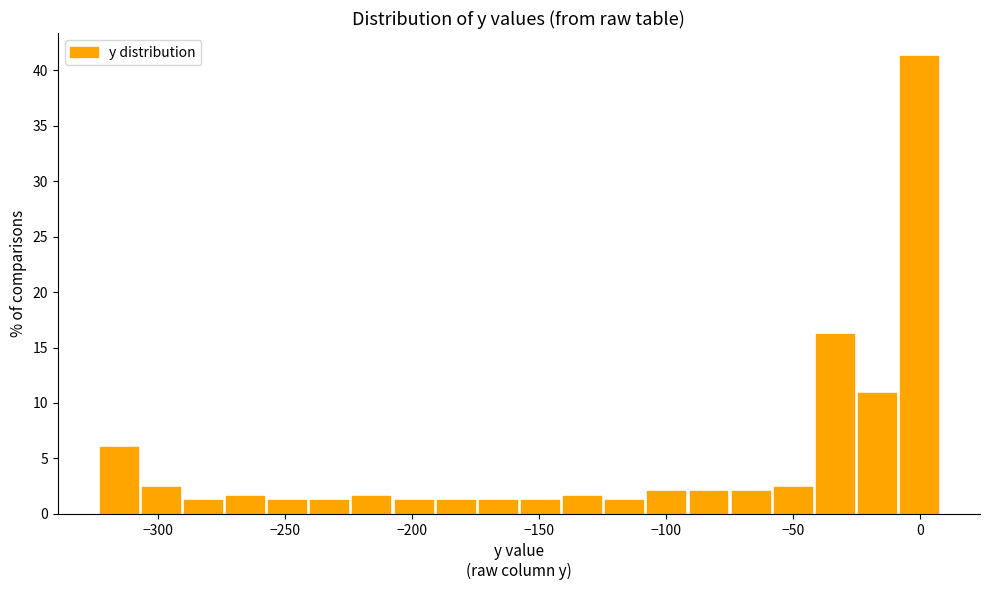

Around what value on the x-axis is the tallest bar? Give the approximate position of its centre, as read against the axis.

0